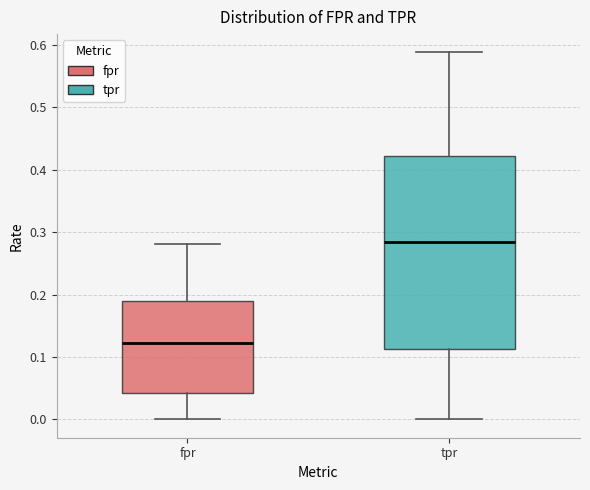

Where does the lower whisker of the box for fpr end on the y-axis? The values are not printed on the chart, so give them approximately, as read against the axis.

0.00